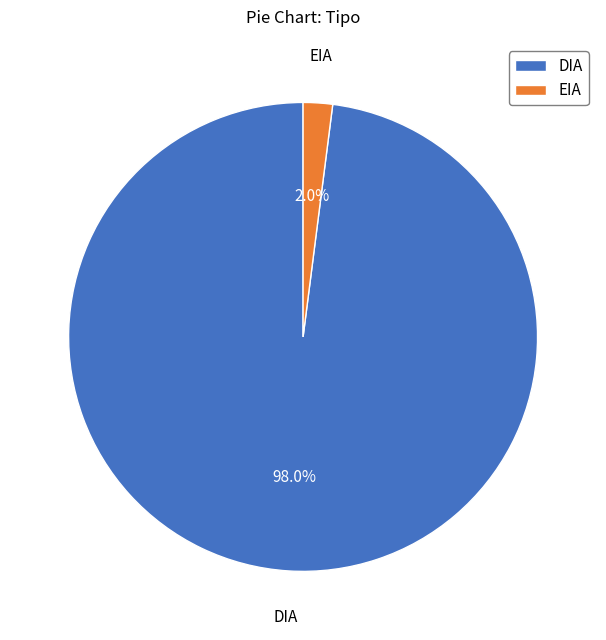

To the nearest percent, what percentage of the pie is DIA?

98%